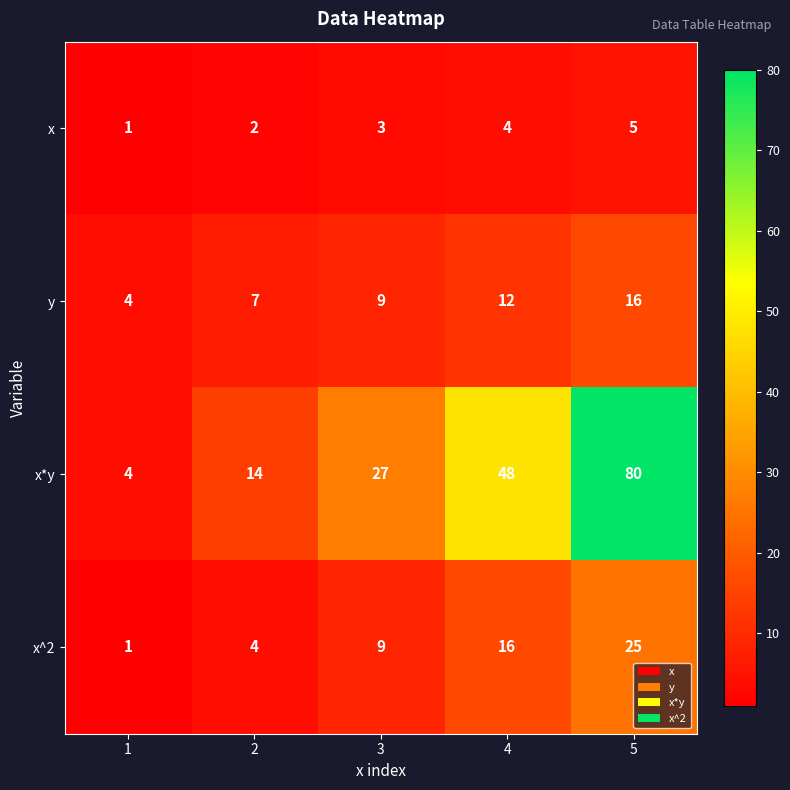

Is it true that x^2 equals 9 at 3?

True